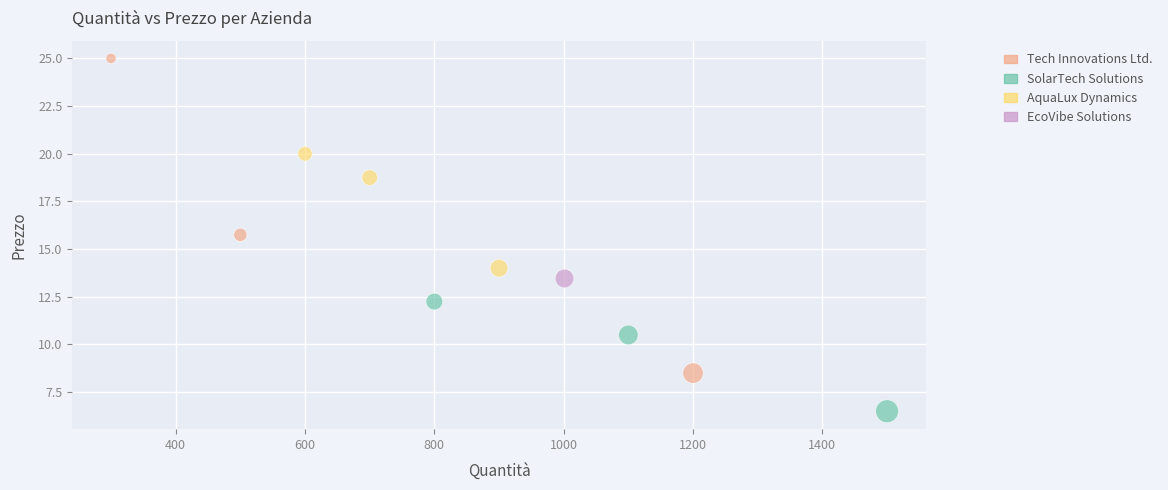

Which series reaches the minimum Y coordinate?

SolarTech Solutions